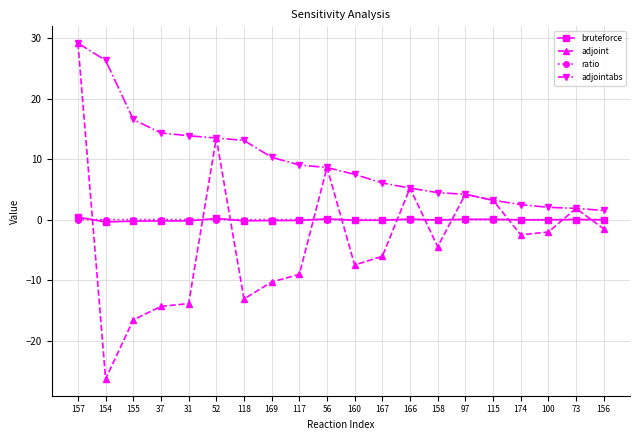

True or false: adjointabs and bruteforce intersect in this chart.

False